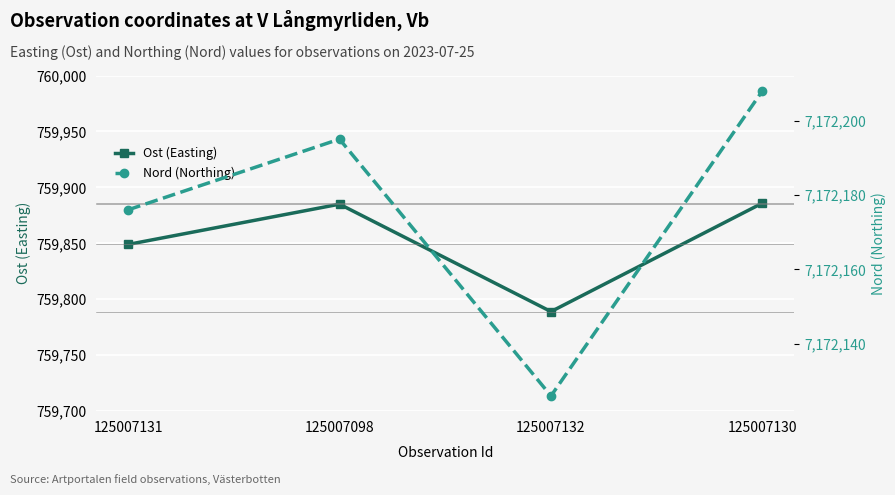

Which series has the largest range (max minus min)?

Ost (Easting)